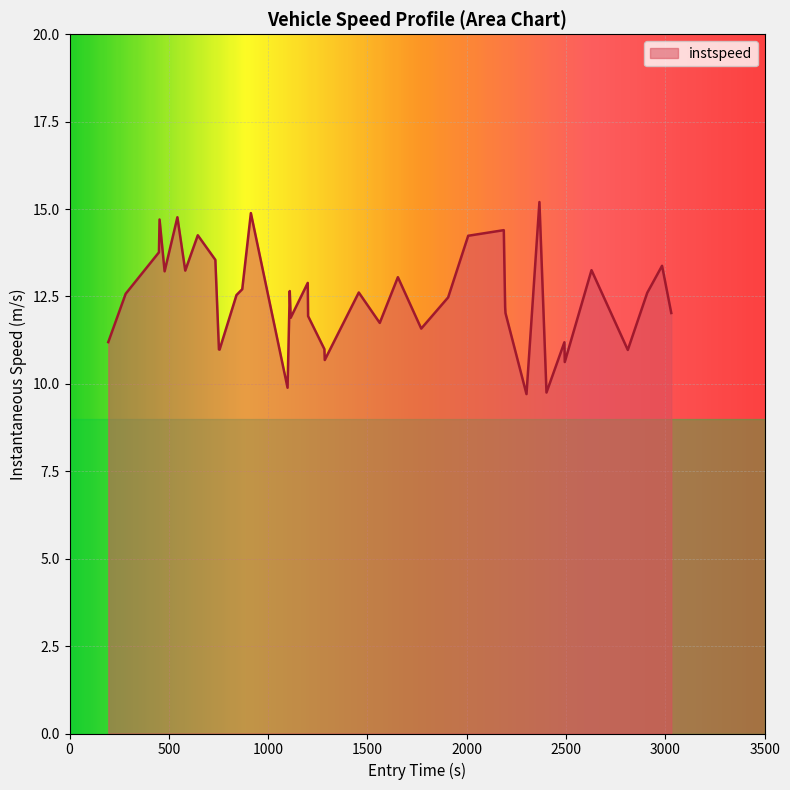

What is the smallest value displayed?

9.7